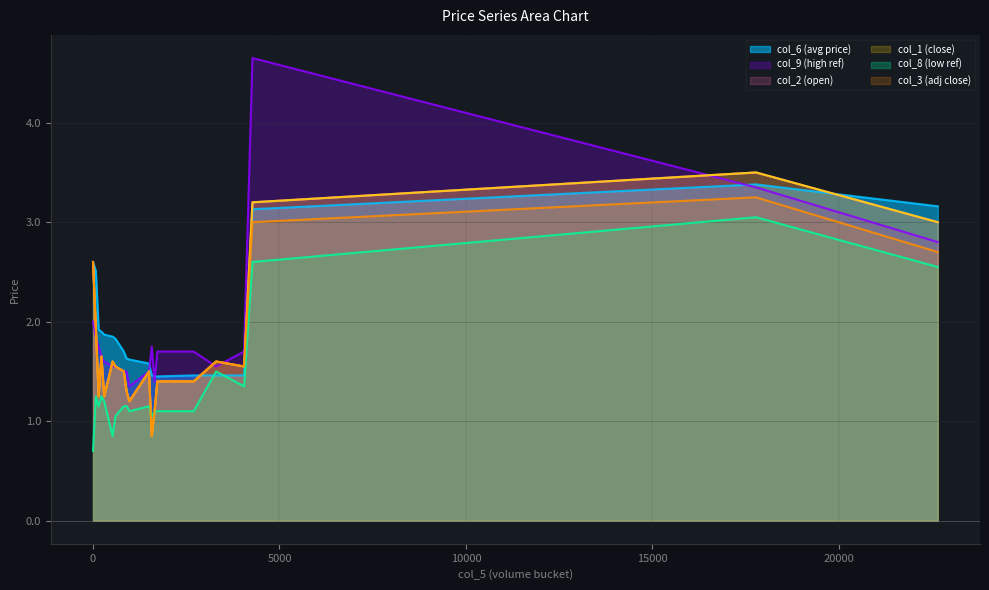

Does the chart display data point markers on the line(s)?

No